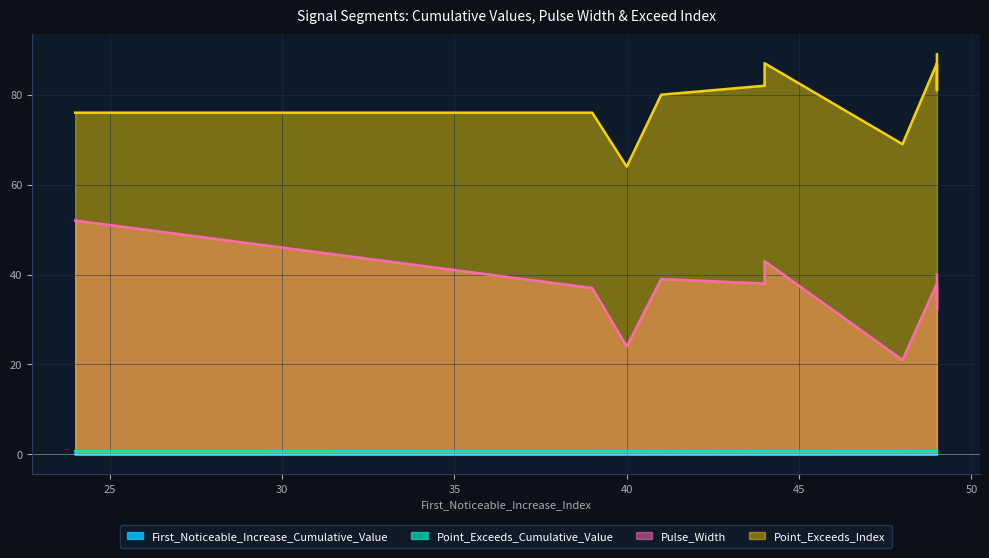

Which label corresponds to the largest value in the chart?

49